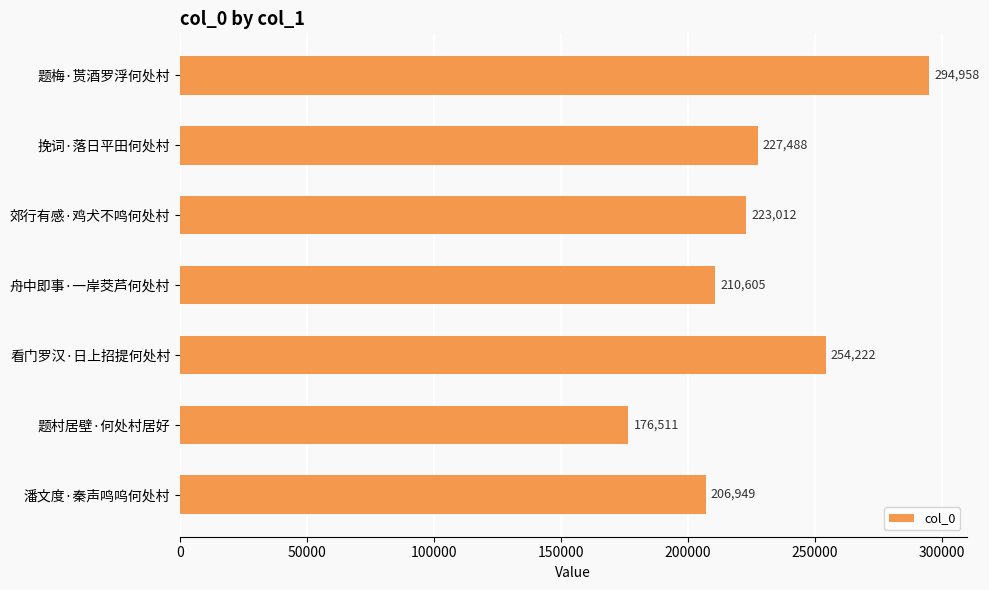

Rank the categories by value from lowest to highest.

题村居壁·何处村居好, 潘文度·秦声鸣呜何处村, 舟中即事·一岸茭芦何处村, 郊行有感·鸡犬不鸣何处村, 挽词·落日平田何处村, 看门罗汉·日上招提何处村, 题梅·贳酒罗浮何处村